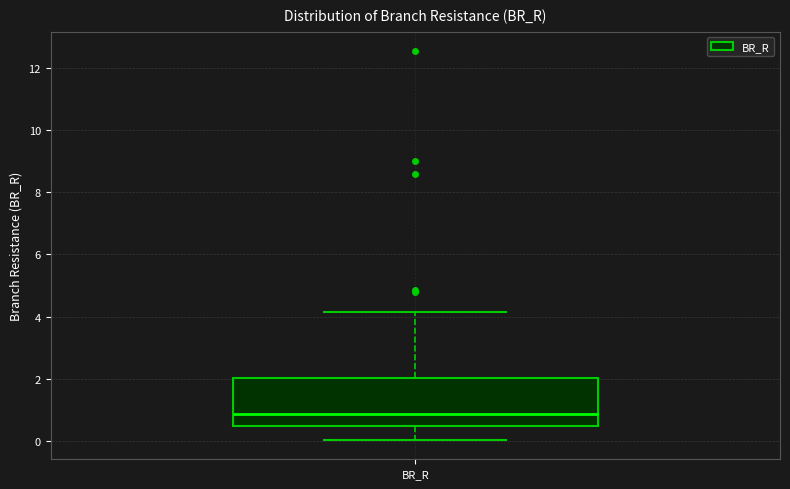

Where does the upper whisker of the box for BR_R end on the y-axis? The values are not printed on the chart, so give them approximately, as read against the axis.

4.2